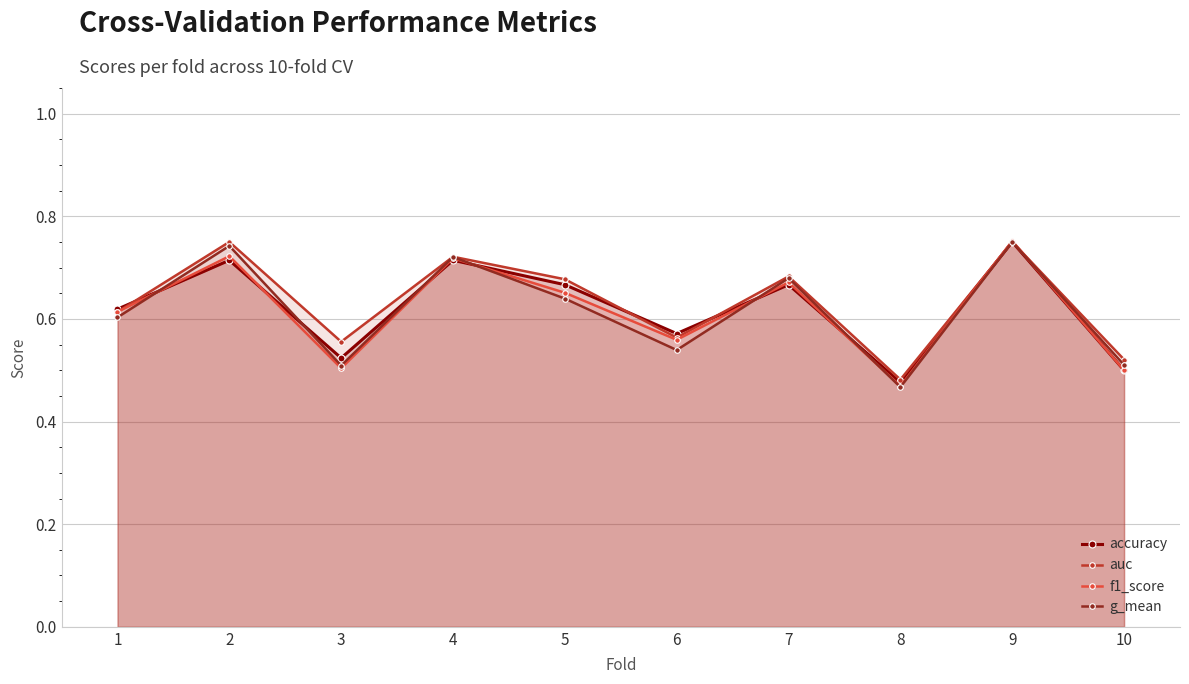

Where is the first local minimum for g_mean?

3